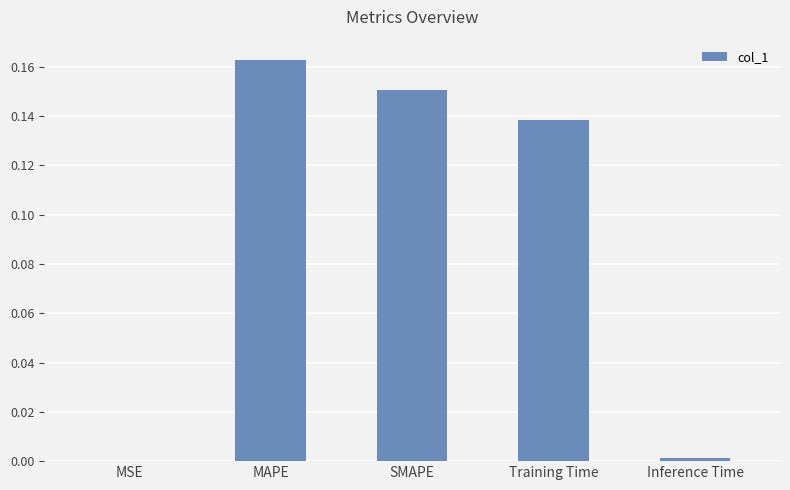

Which has a higher value, MSE or MAPE?

MAPE